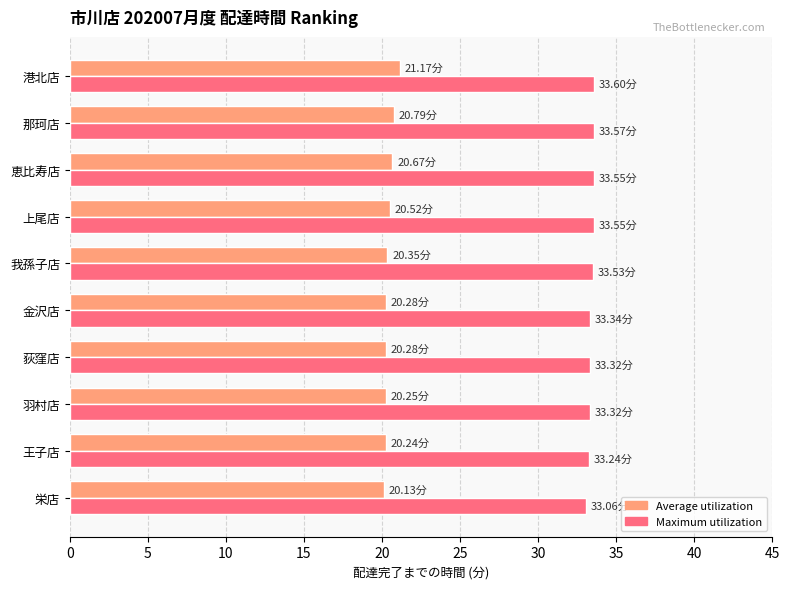

What is the minimum value shown in the chart?

20.1